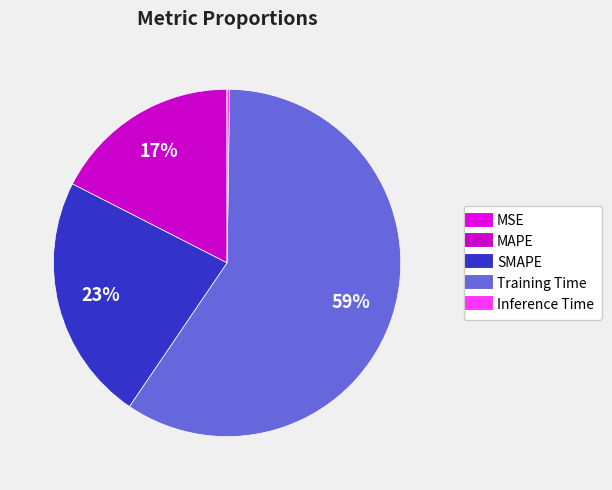

How many slices are in this pie chart?

5